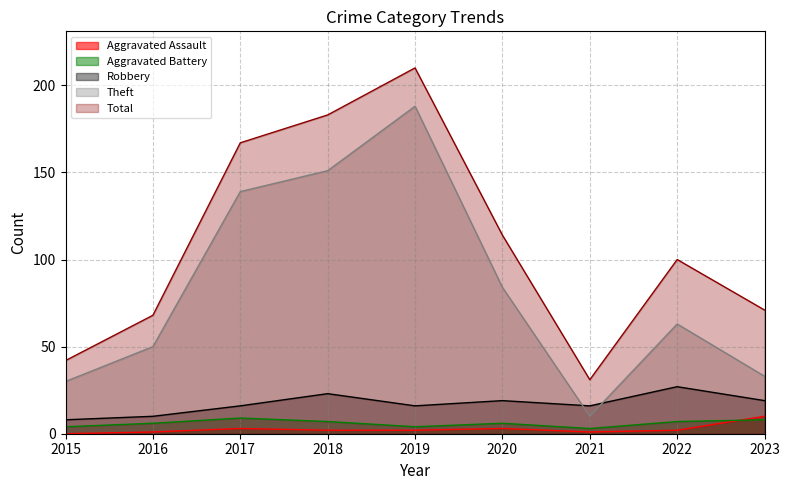

Reading left to right, what are all the values shown in this chart?

Aggravated Assault: 0	1	3	2	2	3	1	2	10
Aggravated Battery: 4	6	9	7	4	6	3	7	8
Robbery: 8	10	16	23	16	19	16	27	19
Theft: 30	50	139	151	188	84	10	63	33
Total: 42	68	167	183	210	114	31	100	71